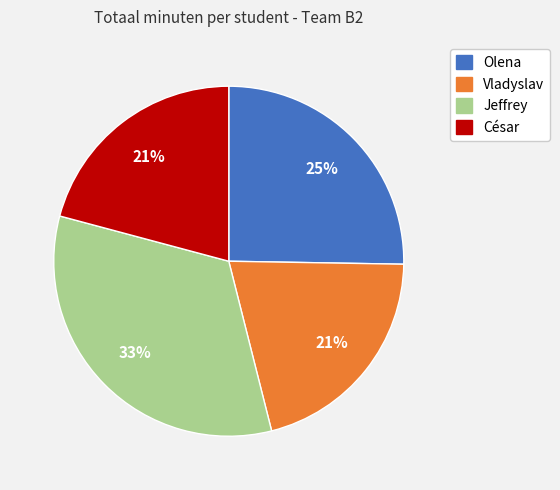

To the nearest percent, what portion does Vladyslav represent?

21%